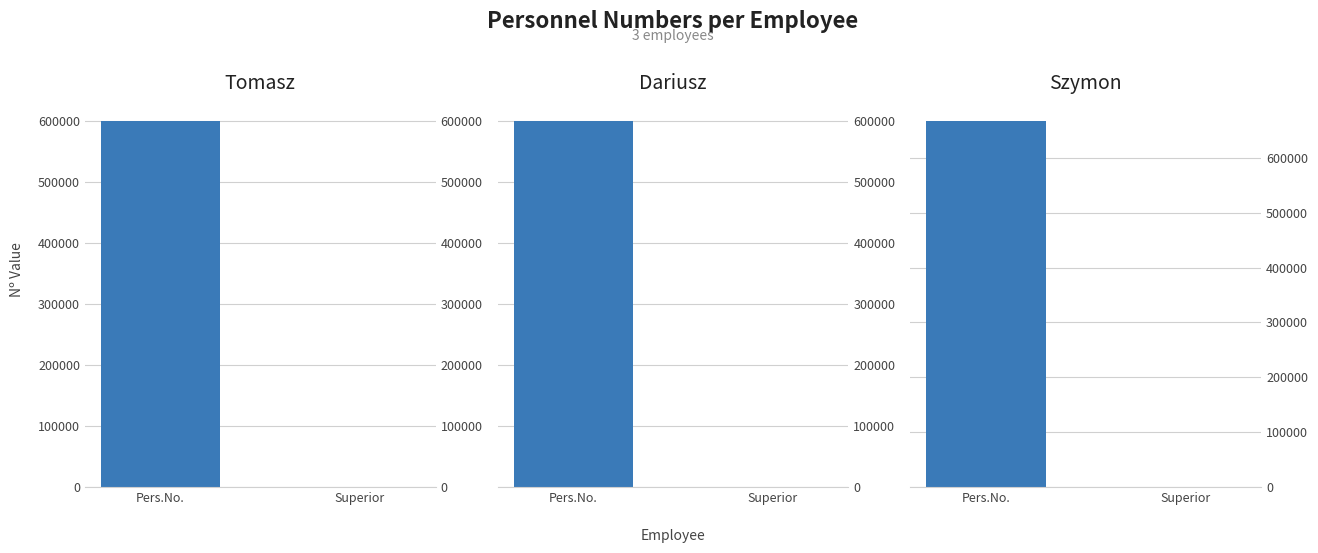

What is the value of the Szymon bar at the 1st from the left?

666655